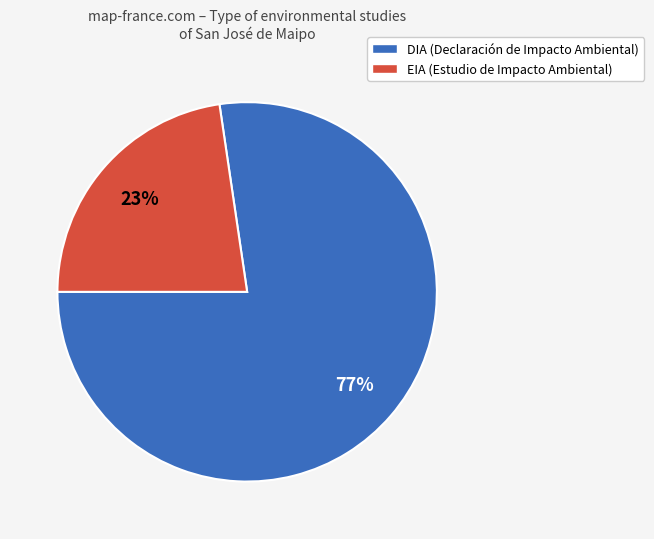

Count the number of slices in the pie.

2